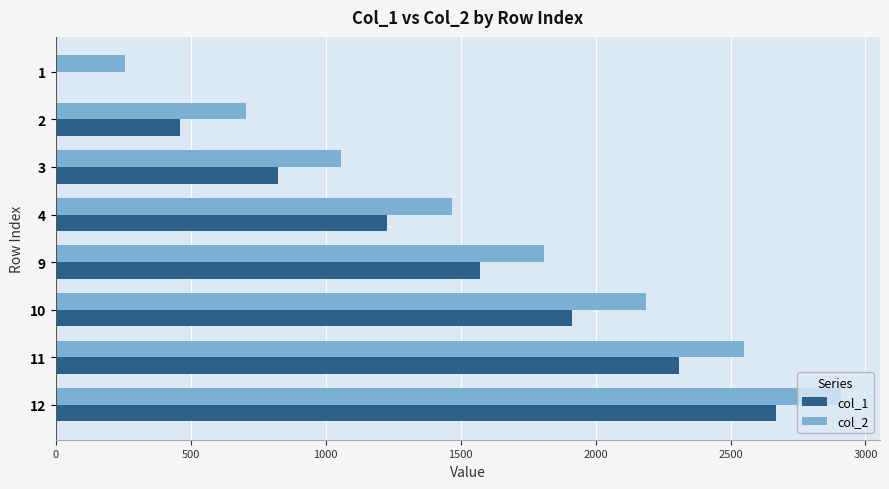

Between 2 and 12, which series saw the biggest shift?

col_1